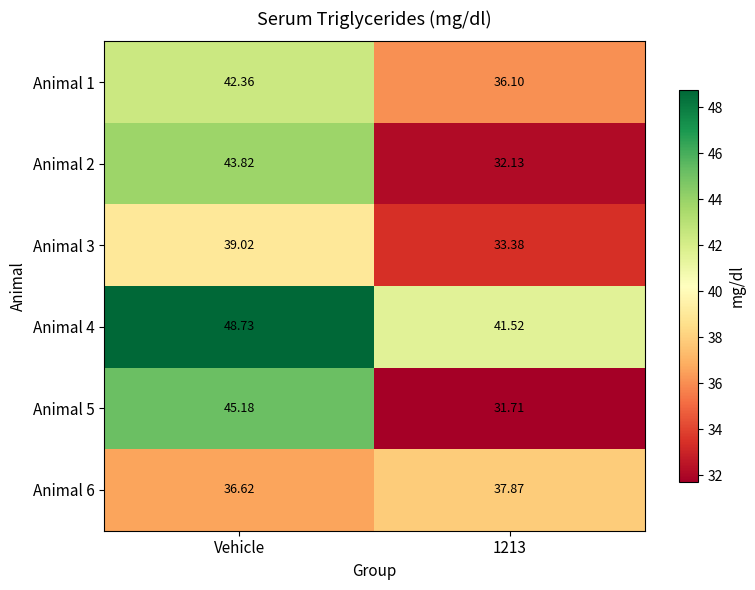

Which label corresponds to the largest value in the chart?

Vehicle